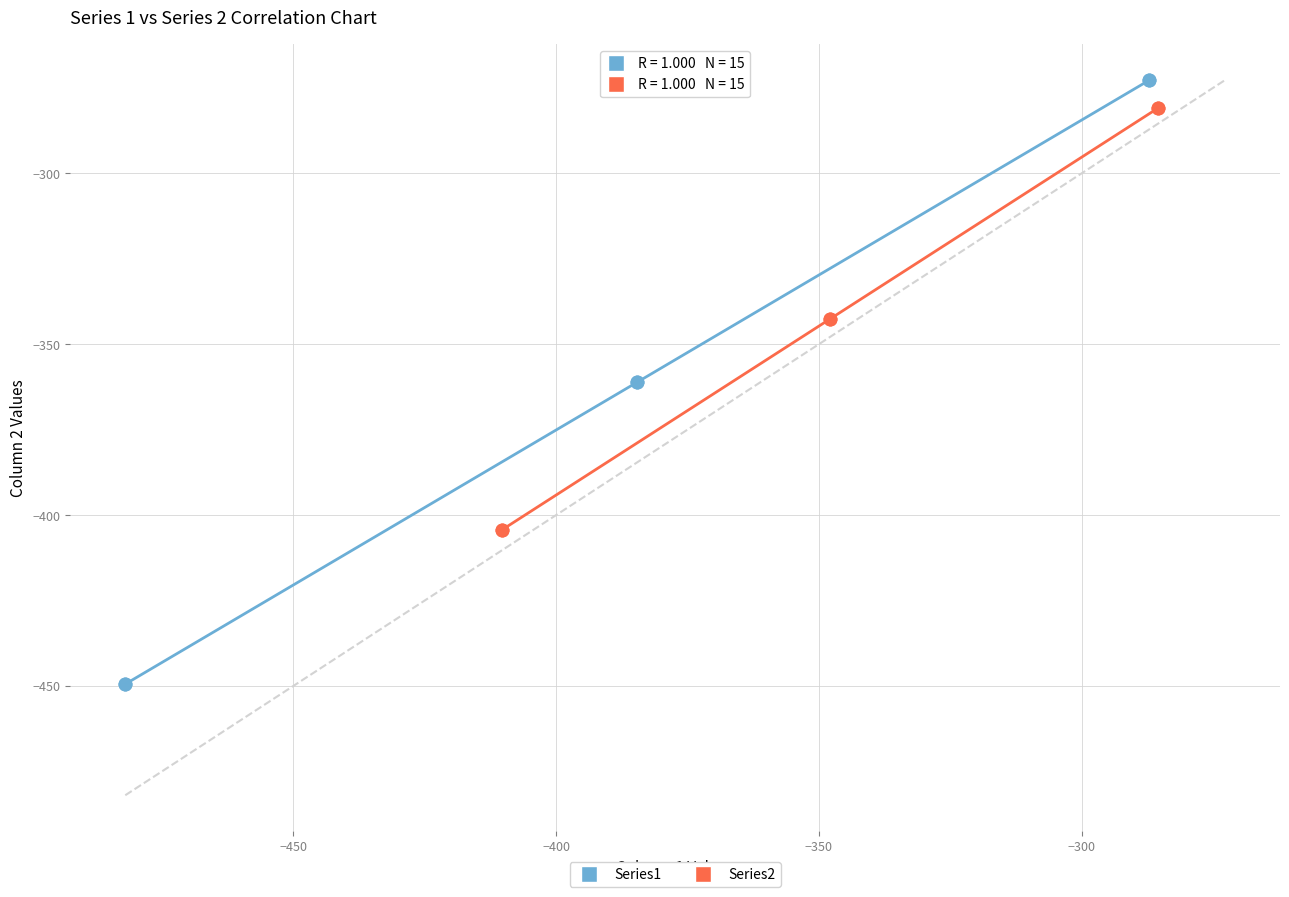

Which series contains the highest Y value?

Series1